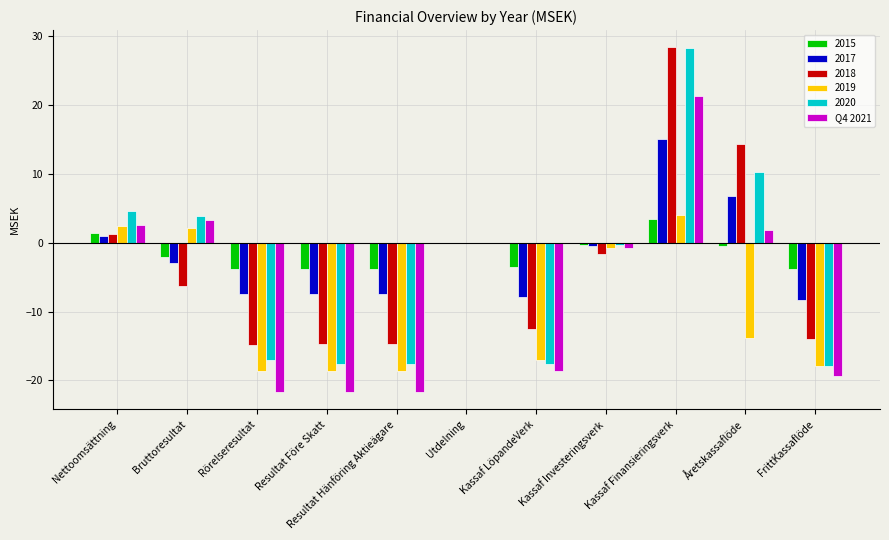

Is it true that 2018 equals -14.8 at Rörelseresultat?

True